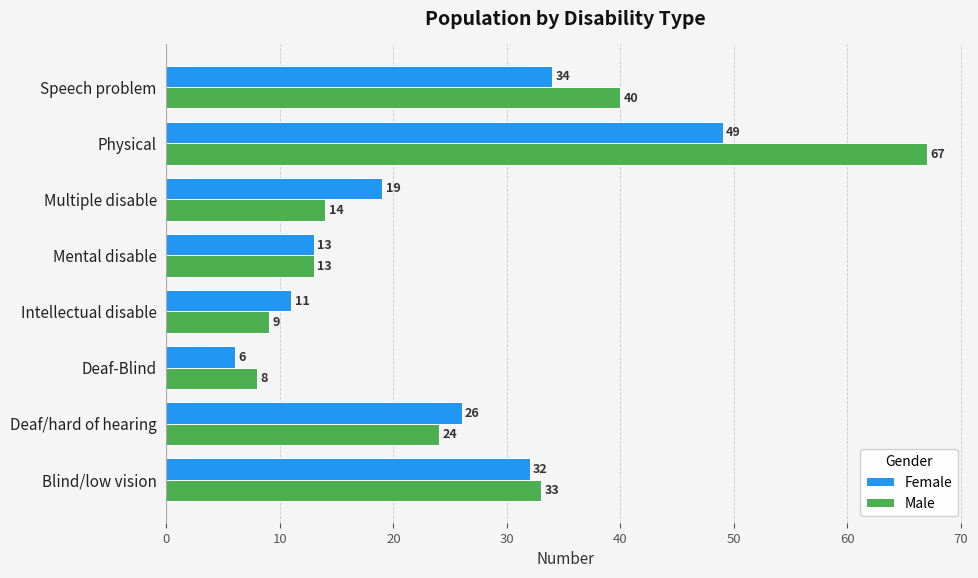

How many data points in Female are less than 26?

4